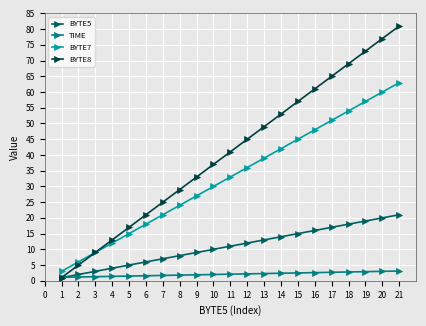

At which category does the chart reach its peak across all series?

21